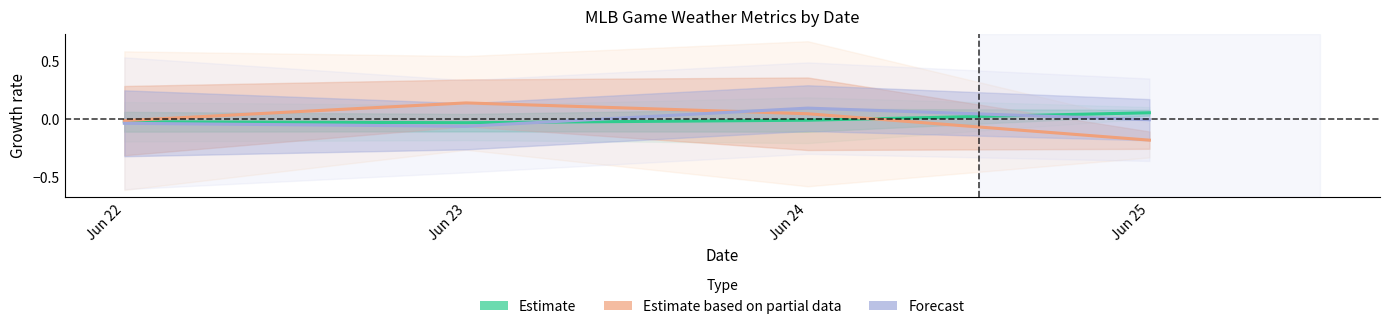

At Jun 23, list the series in order from largest to smallest.

Estimate based on partial data, Estimate, Forecast